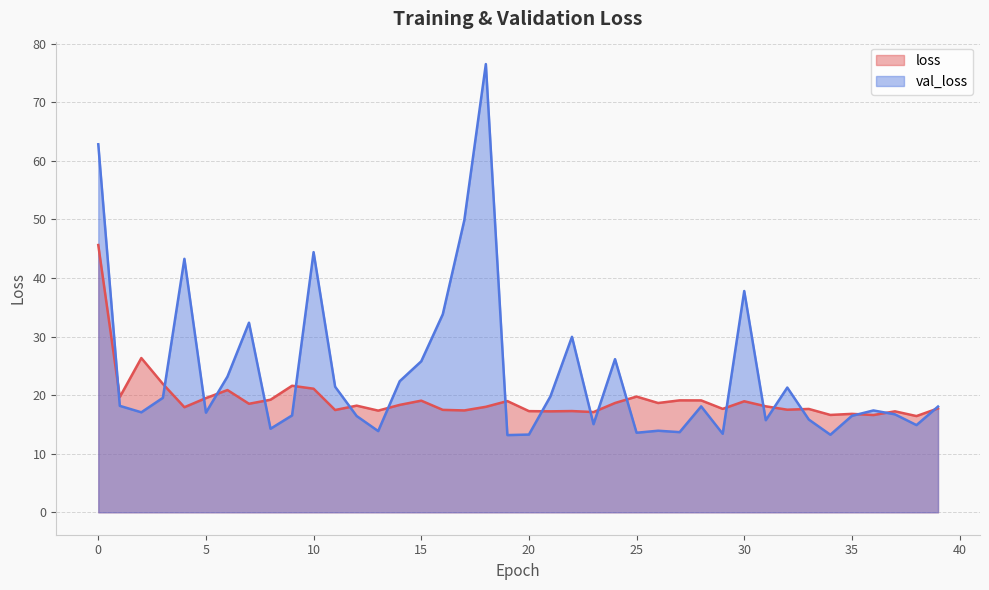

The value of val_loss at 24 is 26.1. True or false?

True